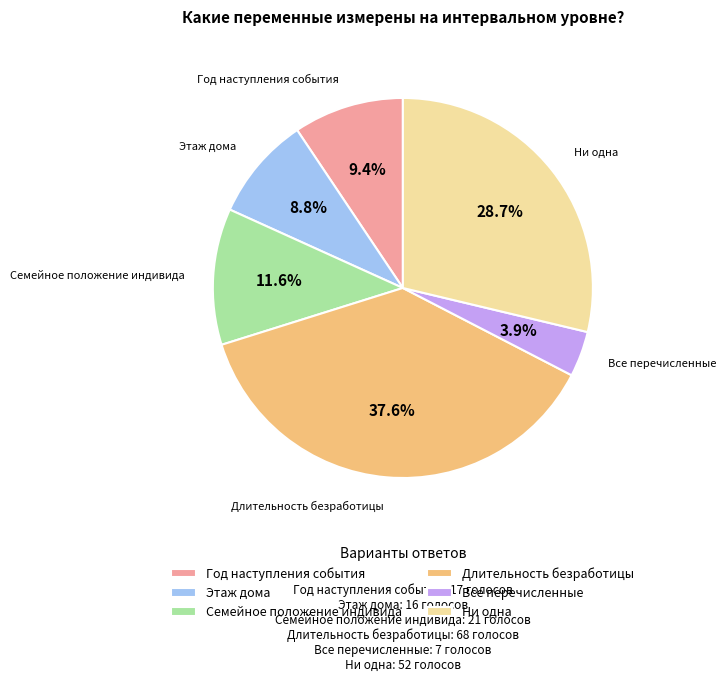

Is there any slice that represents more than half of the pie?

No